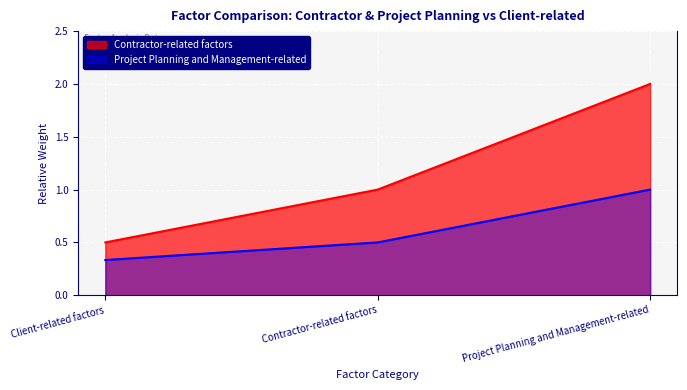

Which series has the largest range (max minus min)?

Contractor-related factors